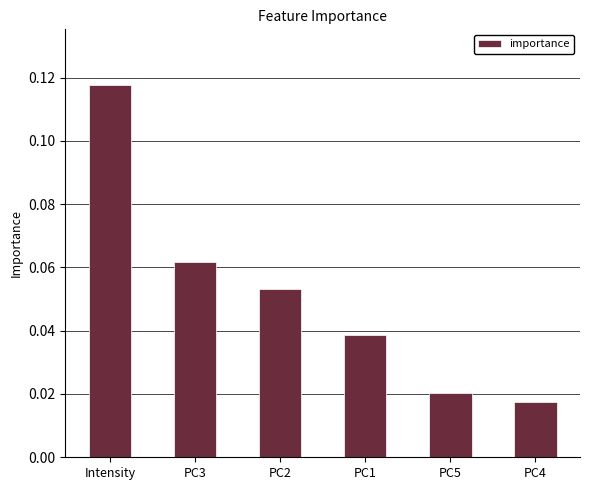

Count the values in the range 0 to 1.

6